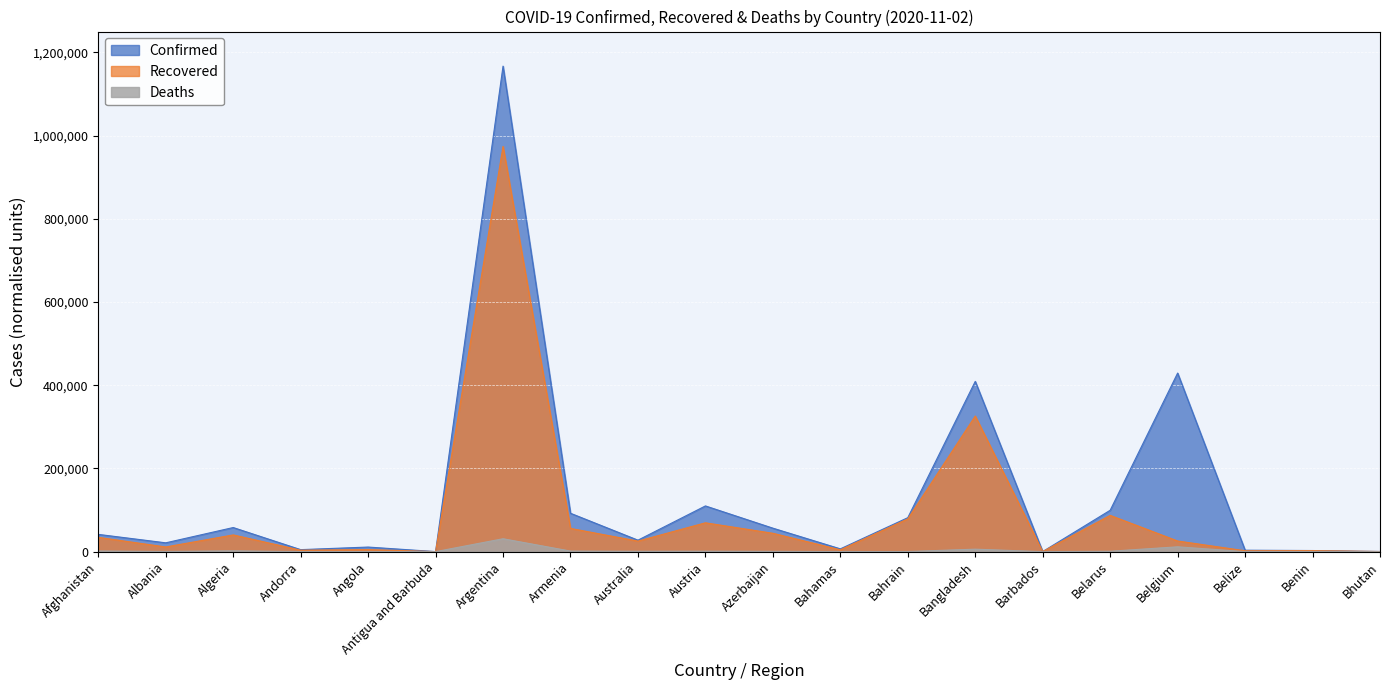

What is the label of the 3rd point from the left?

Algeria